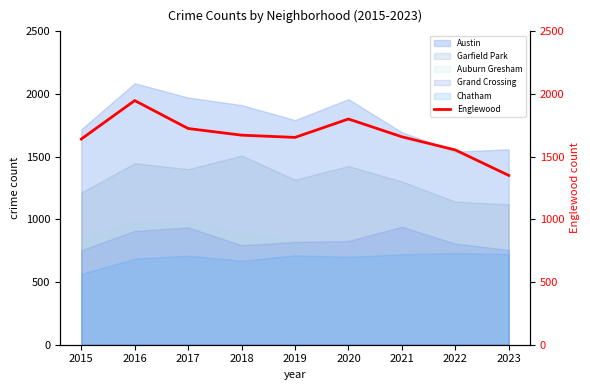

Approximately how many times larger is the value at 2016 compared to 2023?

1.4